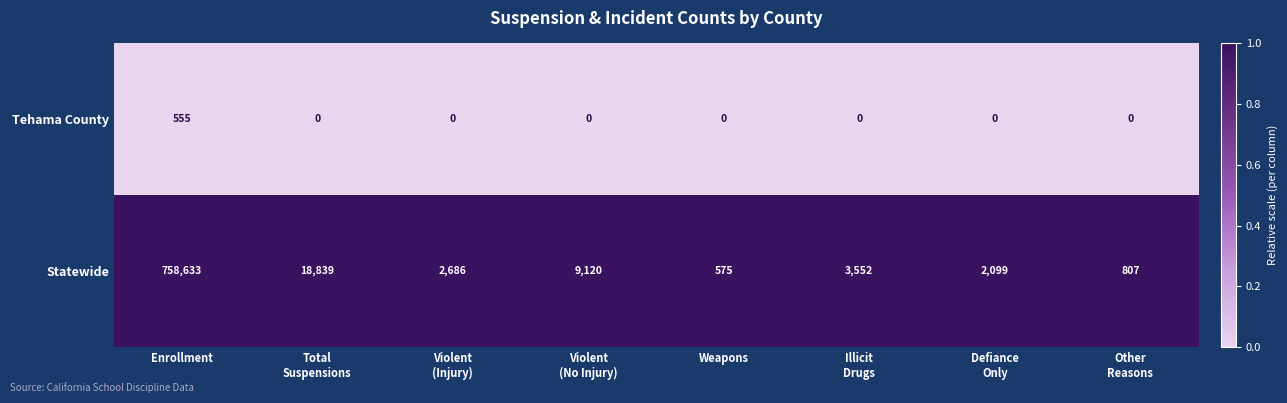

What is the highest value of the Statewide series?

758633